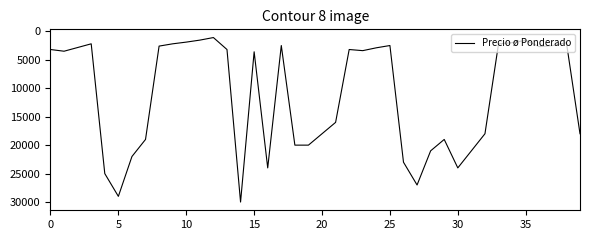

What is the minimum value shown in the chart?

1100